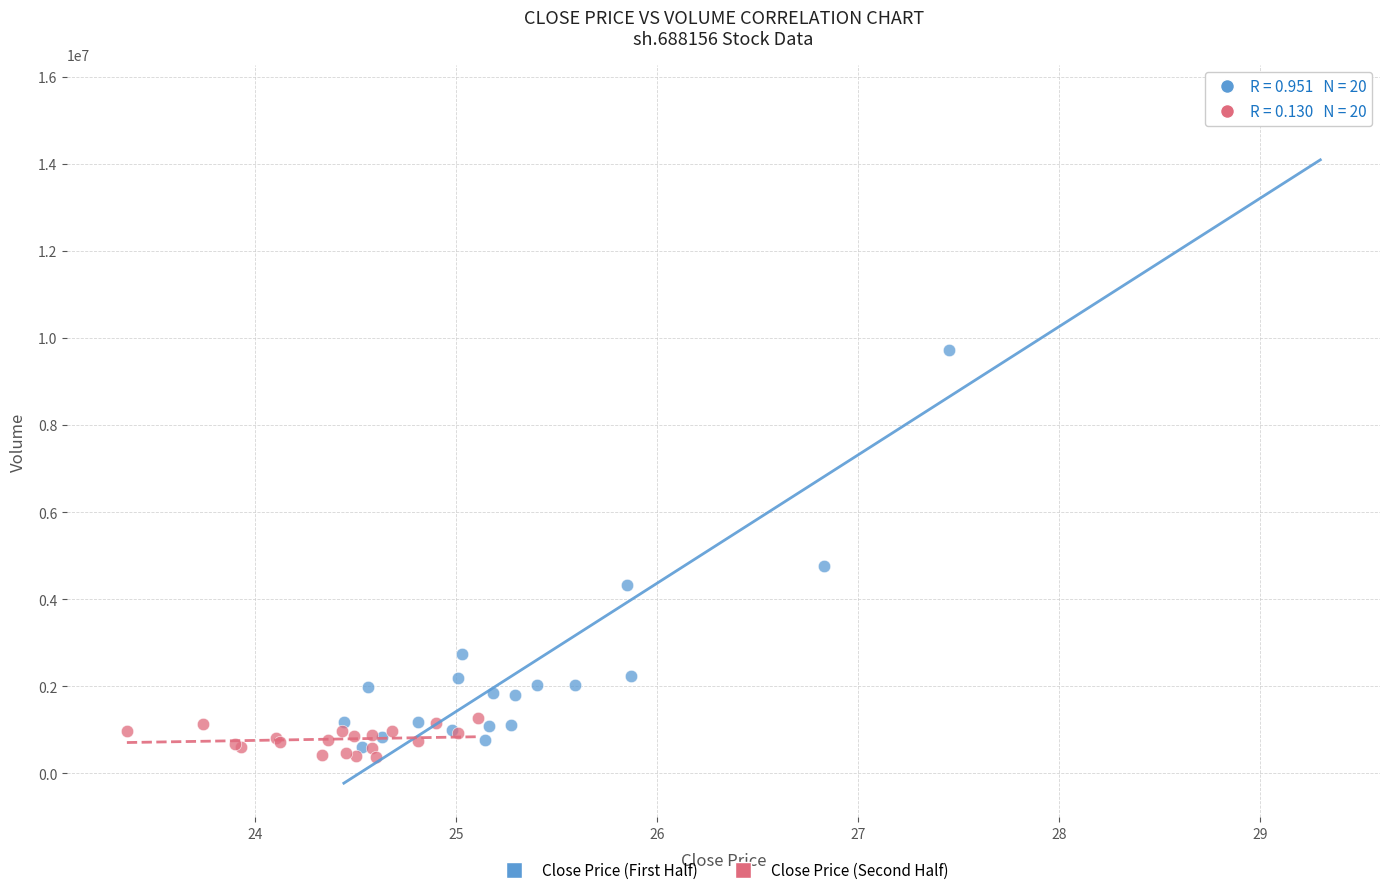

Which series contains the highest Y value?

Close Price (First Half)